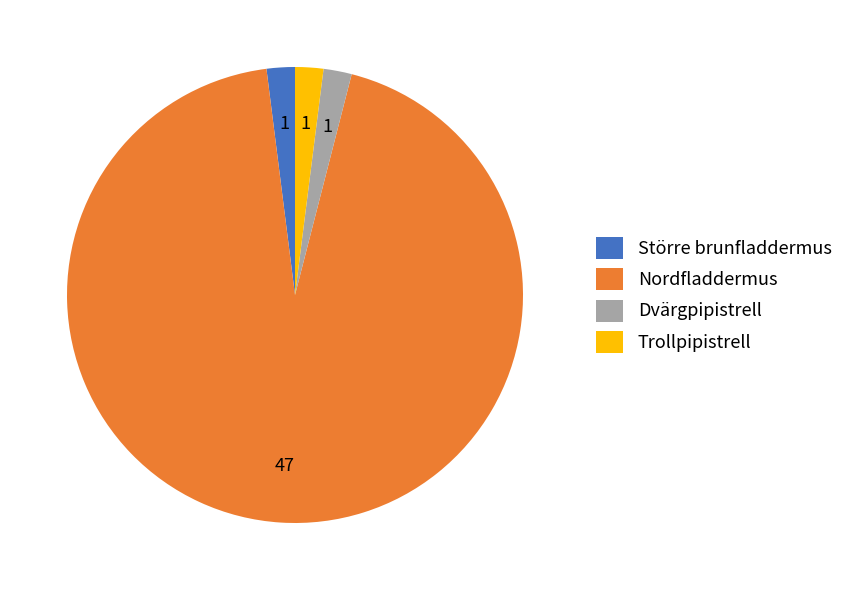

Is Nordfladdermus the majority of the pie?

Yes